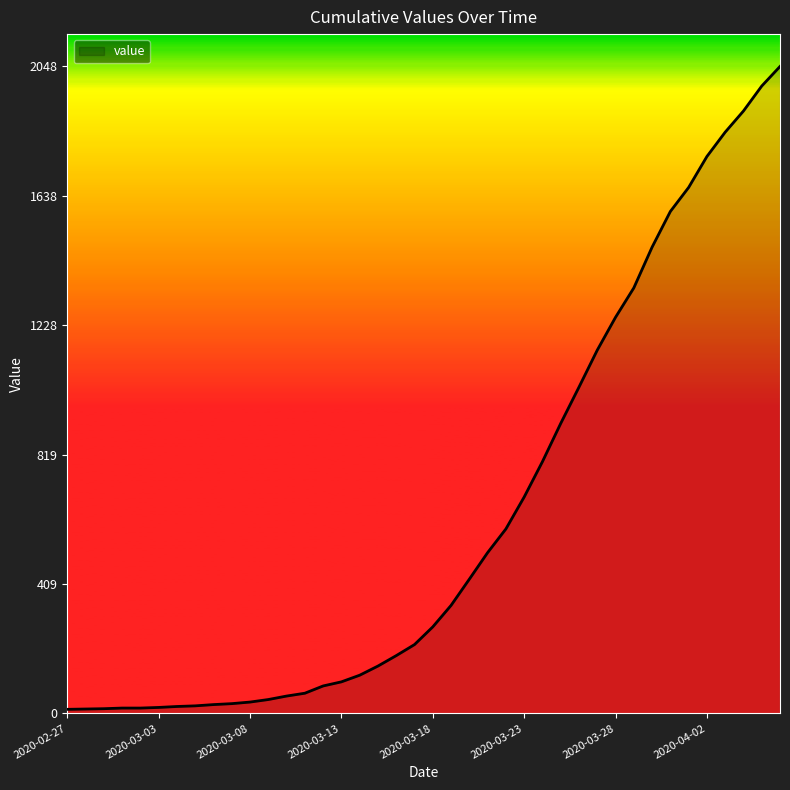

What is the maximum value shown in the chart?

2048